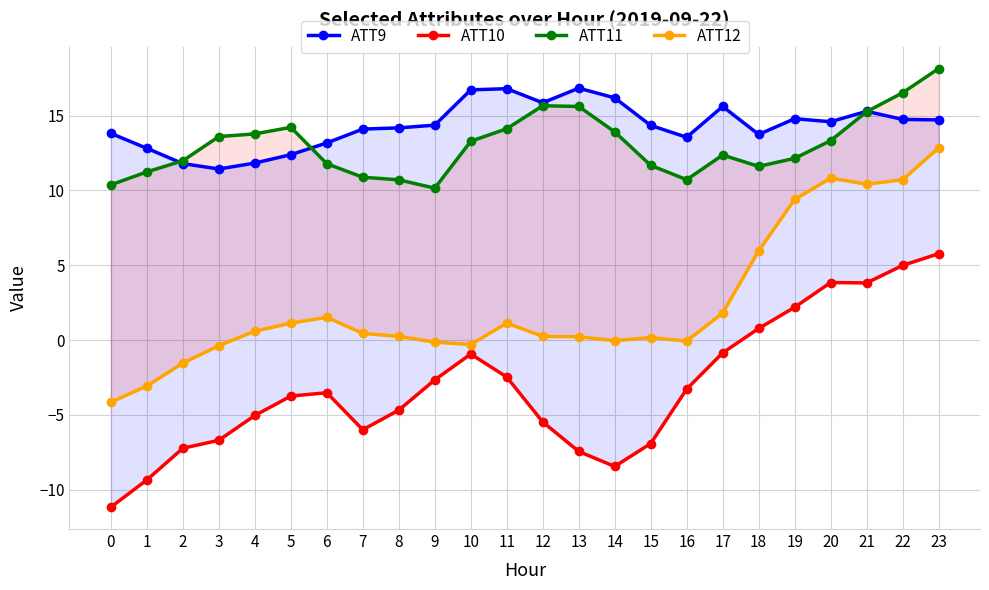

What is the total value across all series at 6?

23.0